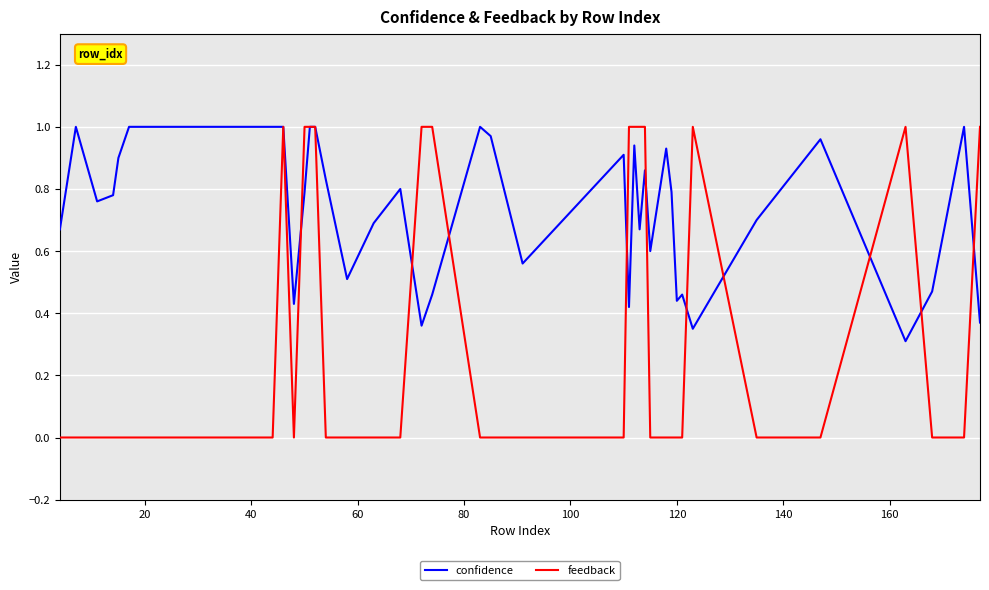

Which series has the widest spread of values?

feedback